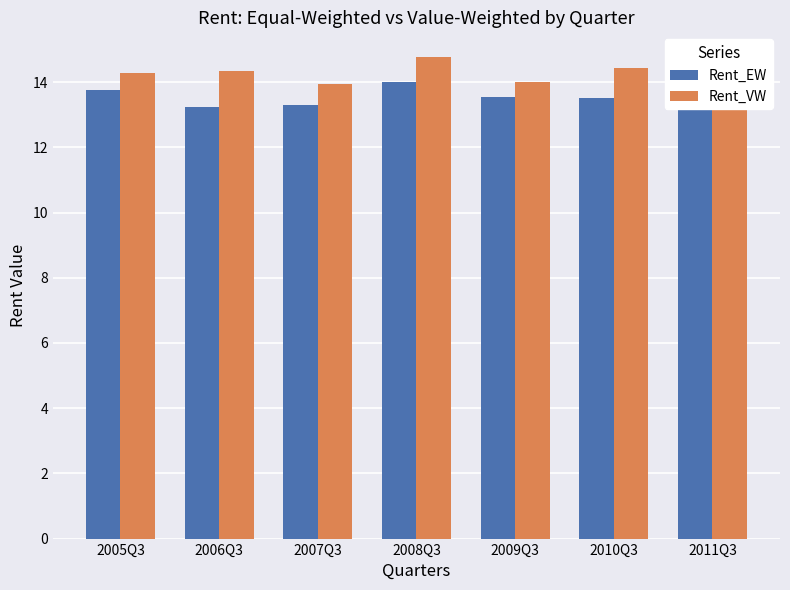

Where is Rent_EW nearest to the value 13?

2006Q3